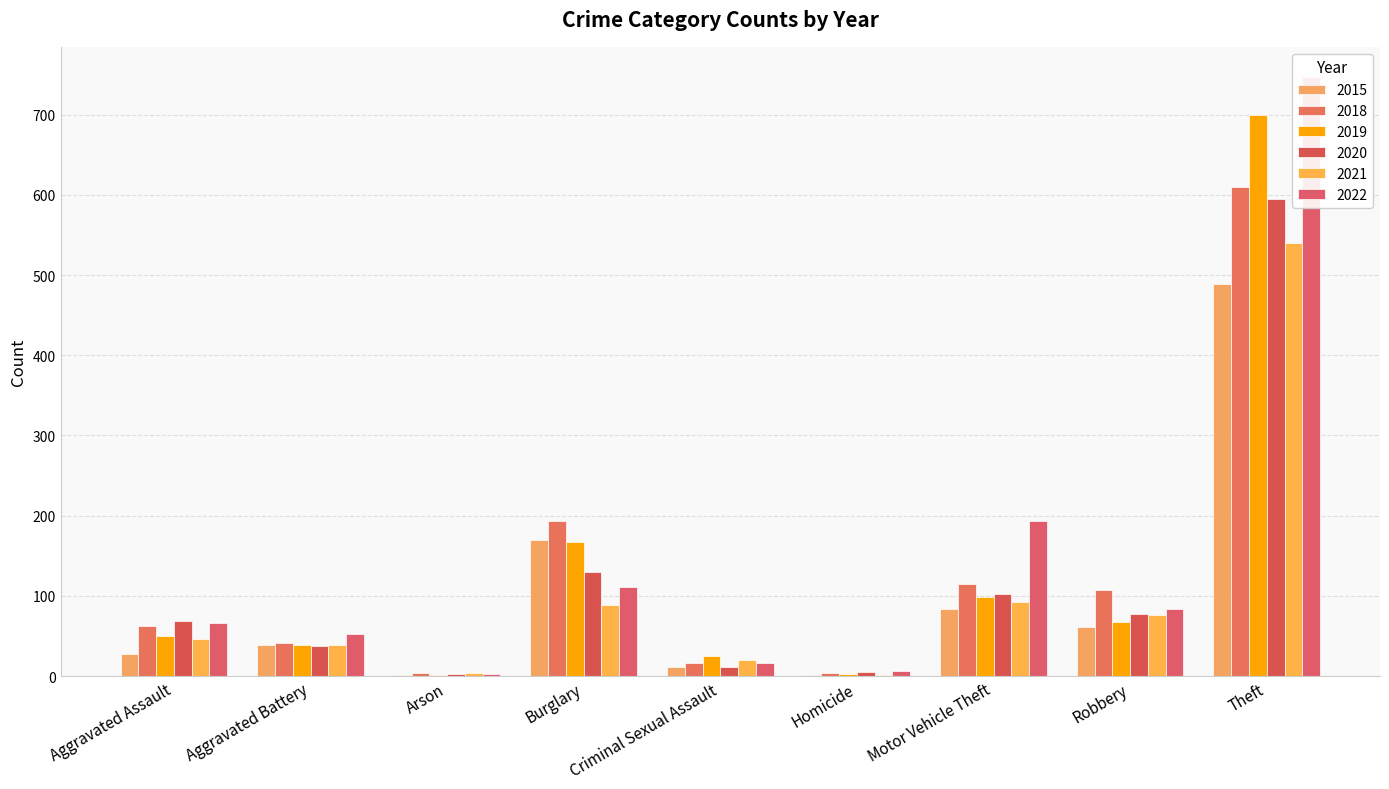

What are all the series names shown in the legend?

2015, 2018, 2019, 2020, 2021, 2022